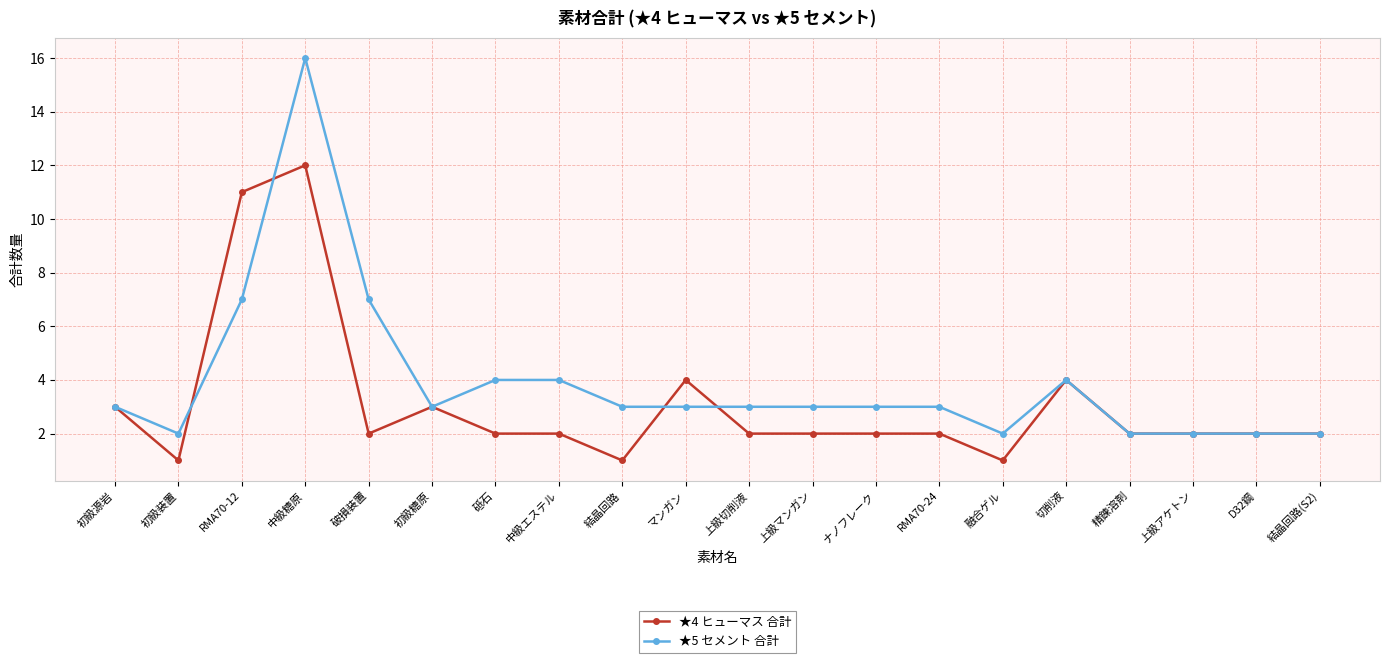

Reading left to right, what are all the values shown in this chart?

★4 ヒューマス 合計: 3	1	11	12	2	3	2	2	1	4	2	2	2	2	1	4	2	2	2	2
★5 セメント 合計: 3	2	7	16	7	3	4	4	3	3	3	3	3	3	2	4	2	2	2	2